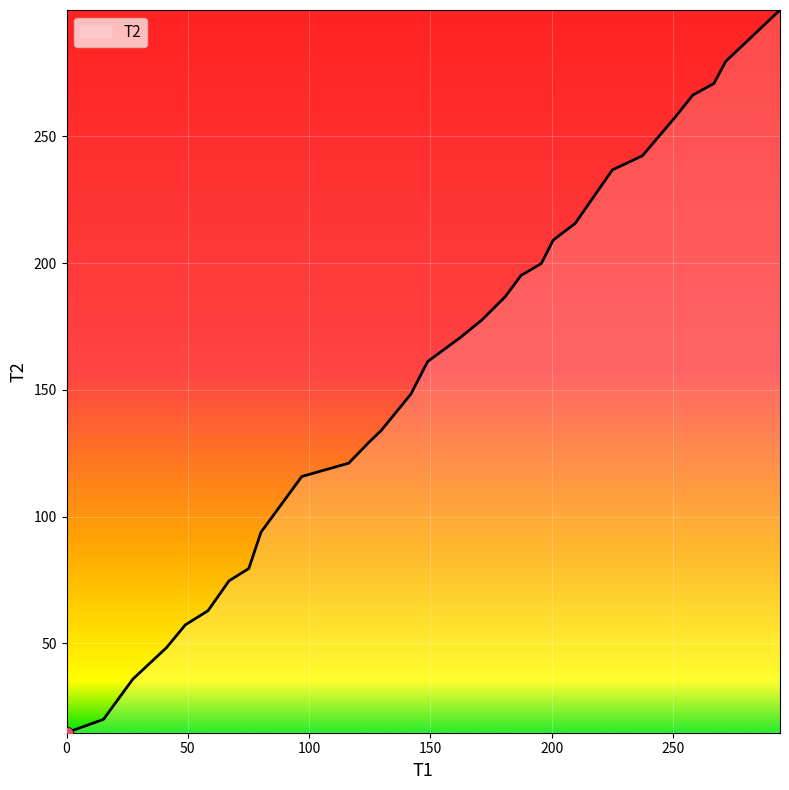

What is the smallest value displayed?

14.7